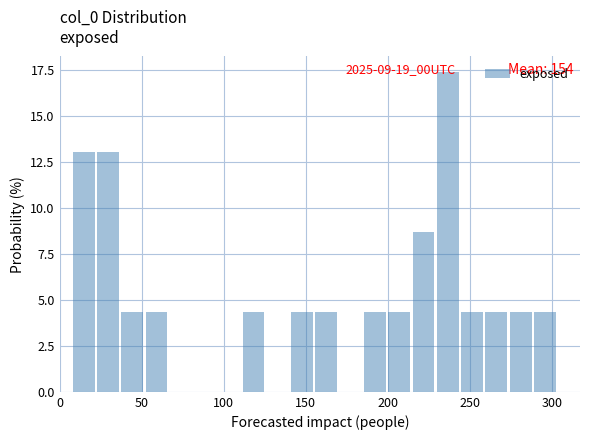

Around what value on the x-axis is the tallest bar? Give the approximate position of its centre, as read against the axis.

235